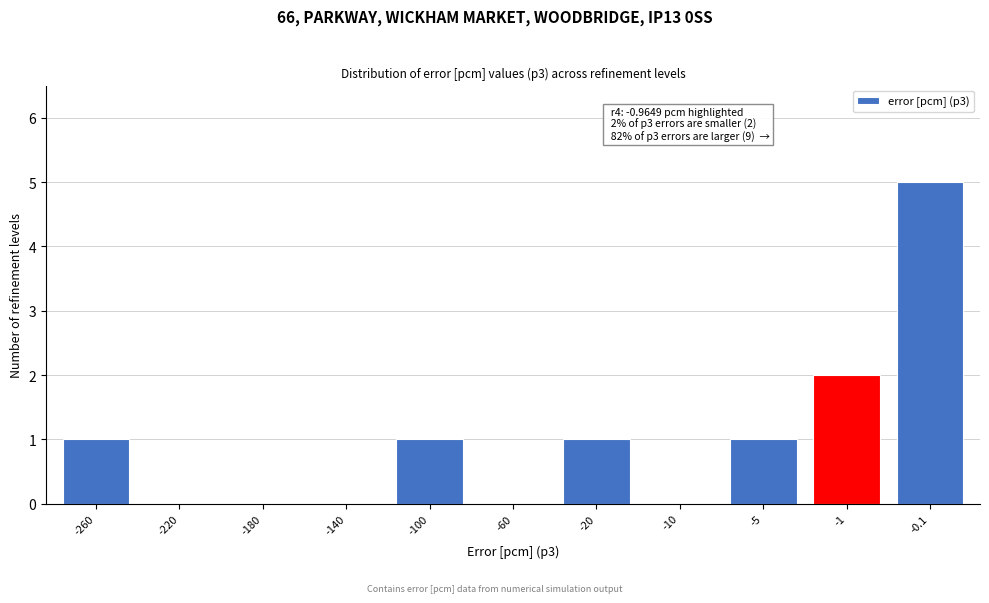

Reading left to right, what are all the values shown in this chart?

-260=1	-220=0	-180=0	-140=0	-100=1	-60=0	-20=1	-10=0	-5=1	-1=2	-0.1=5